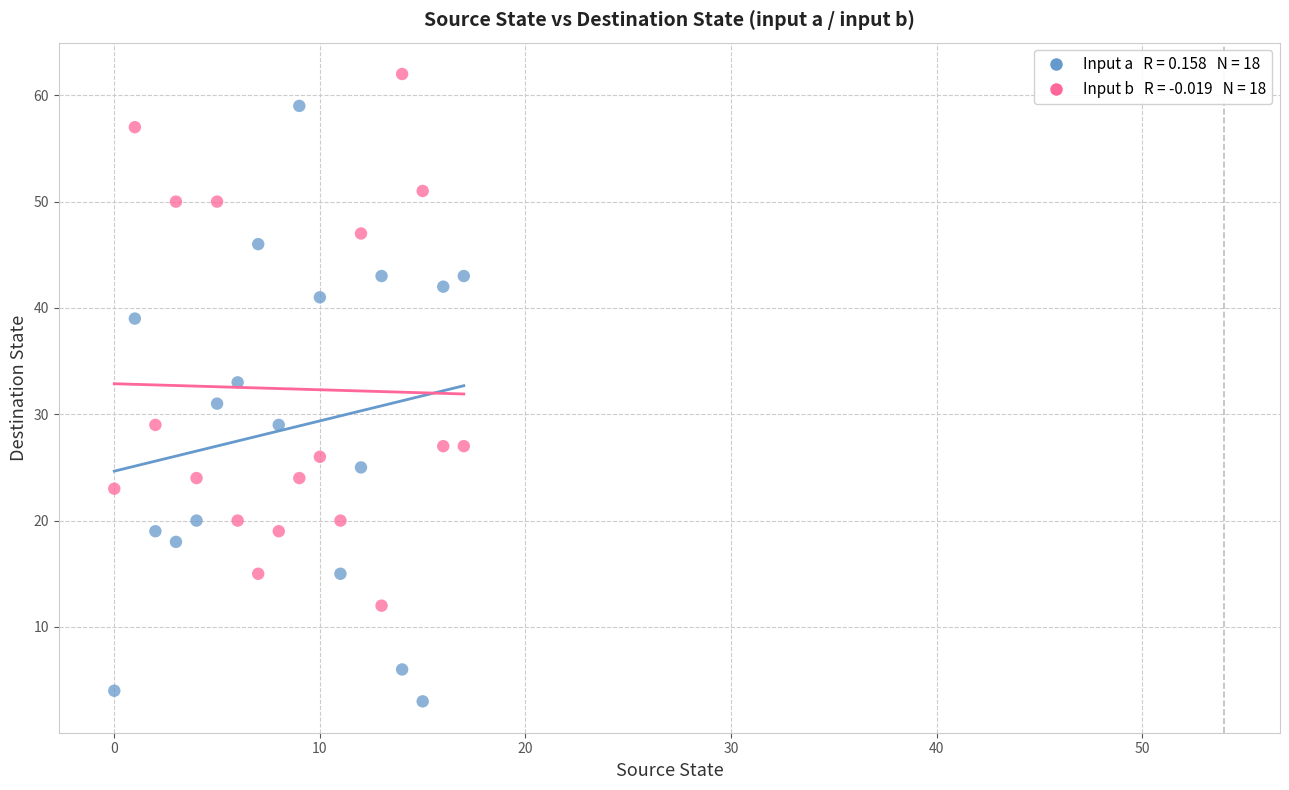

Across all data points, what is the range of Y values (max minus min)?

59